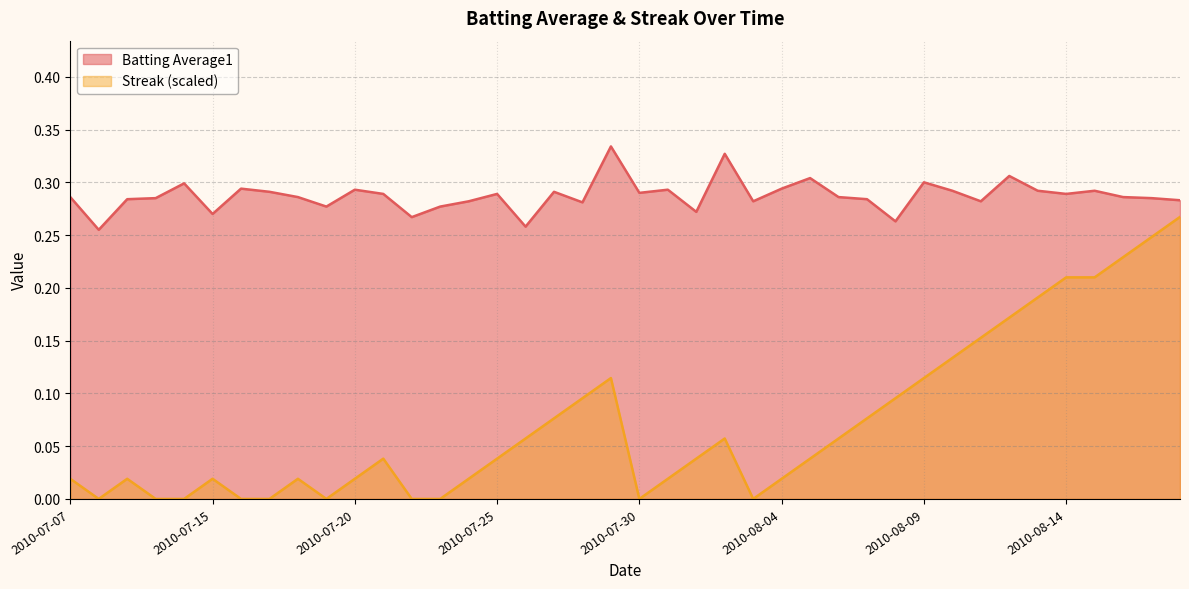

At how many categories does at least one series exceed 0?

40